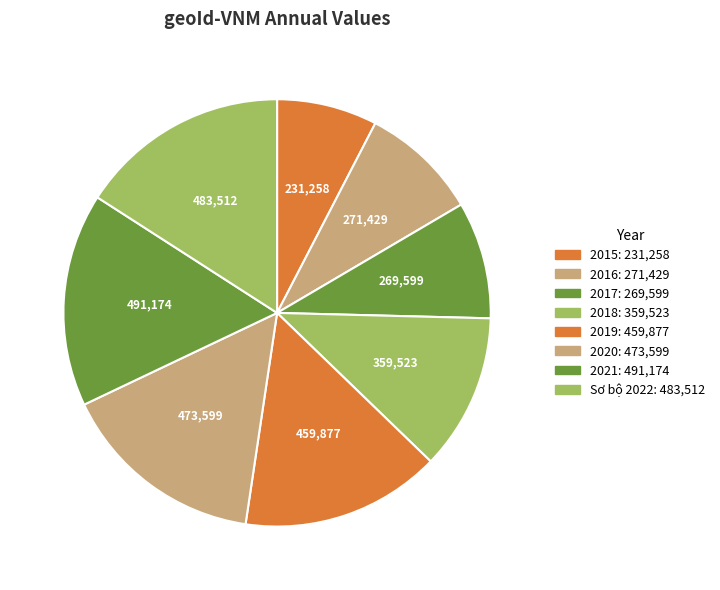

How many segments does this pie chart have?

8